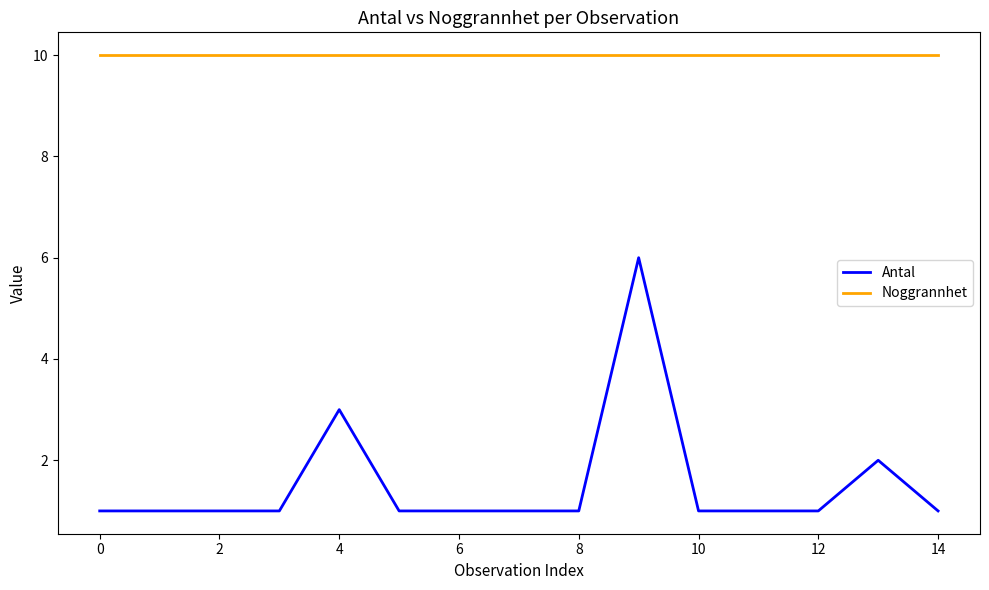

True or false: Noggrannhet and Antal cross at least once.

False